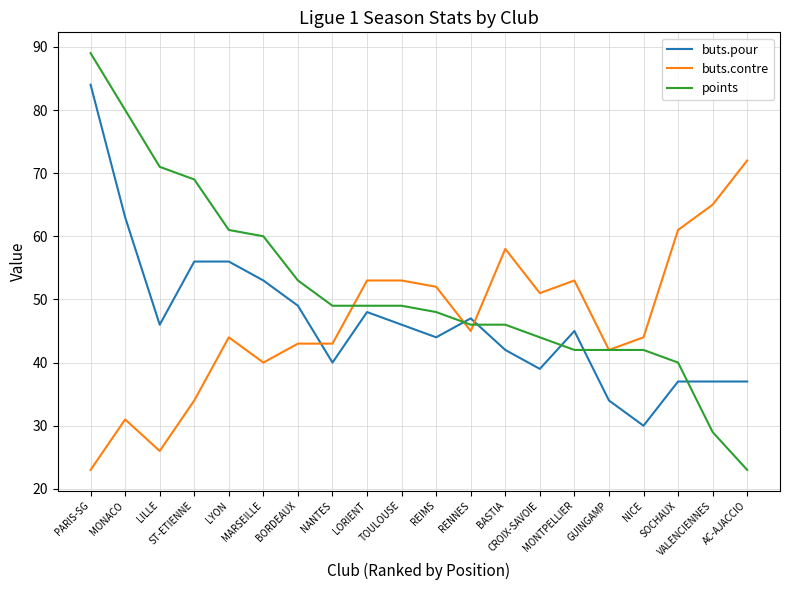

Where do buts.contre and buts.pour first cross each other?

BORDEAUX and NANTES